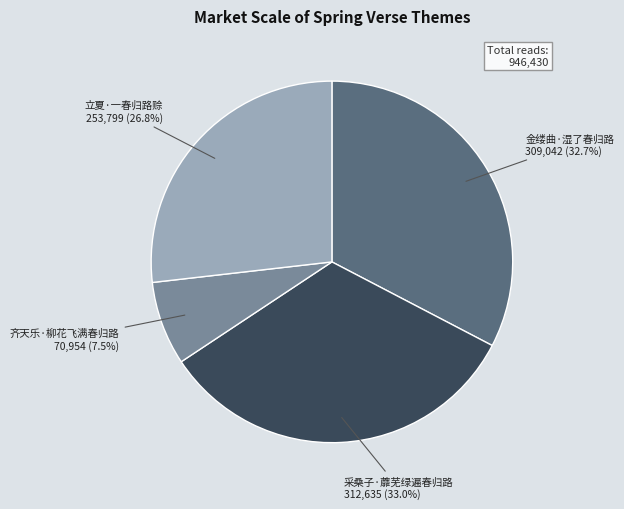

What is the ratio of the value at 齐天乐·柳花飞满春归路 to the value at 立夏·一春归路赊?

0.3